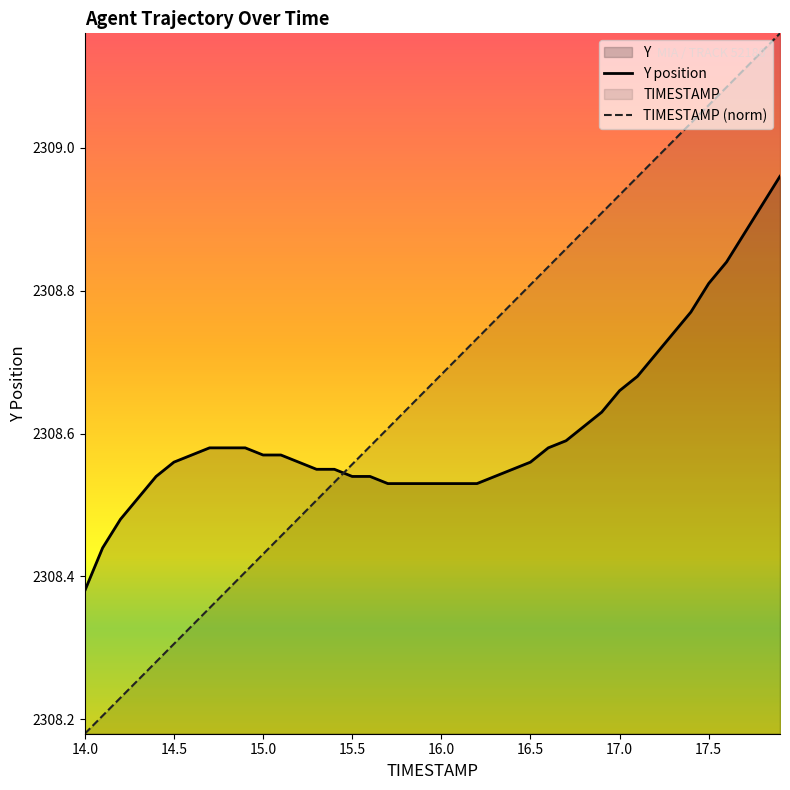

How many lines are shown in the chart?

2